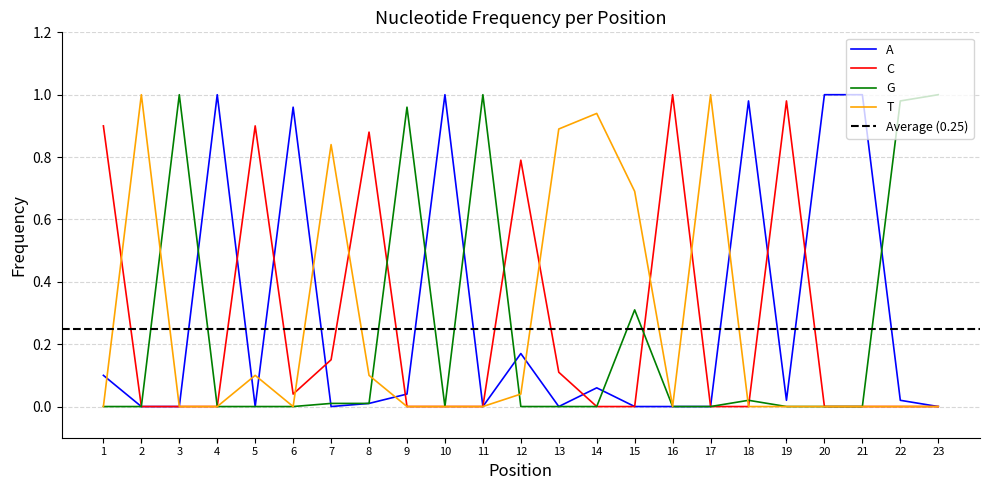

What are all the series names shown in the legend?

A, C, G, T